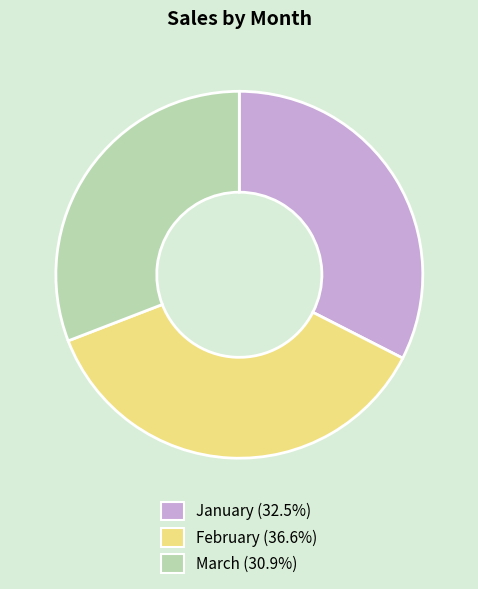

What is the smallest slice in the pie chart?

March